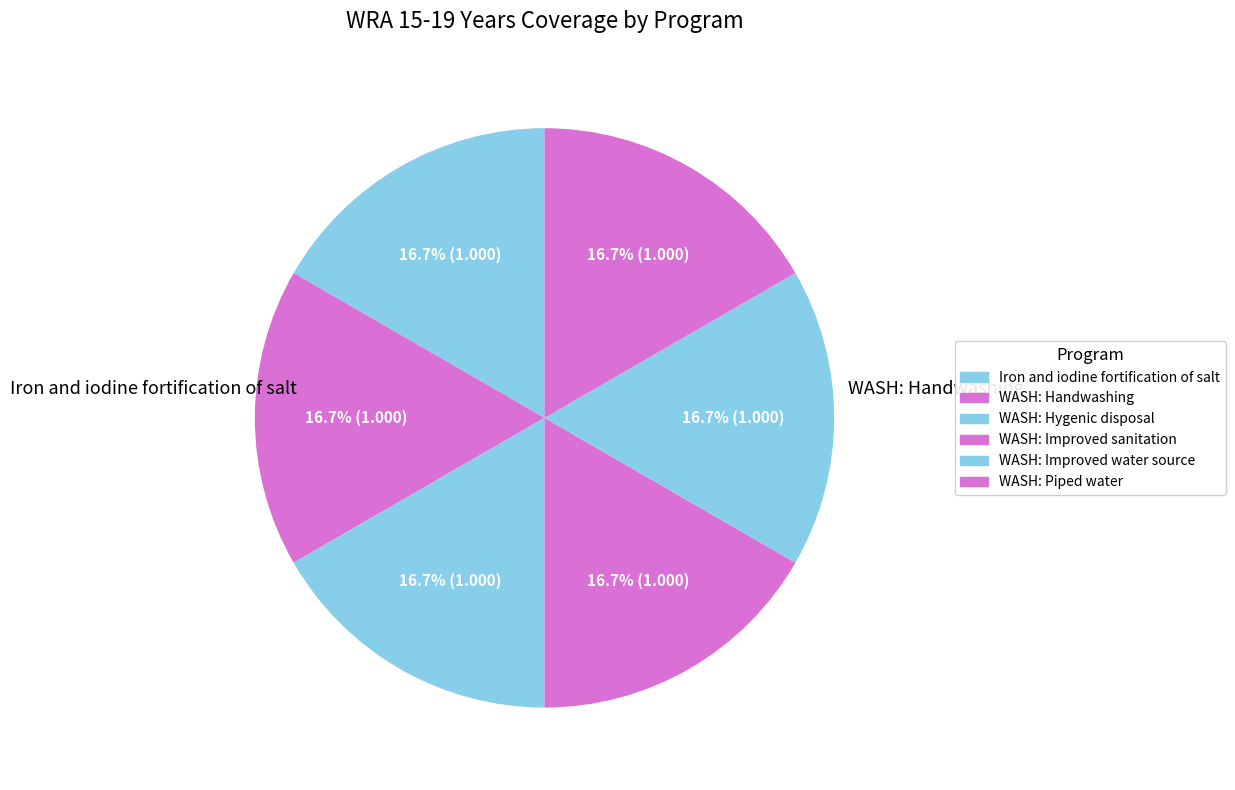

Do WASH: Improved water source and WASH: Hygenic disposal together represent more than half of the pie?

No